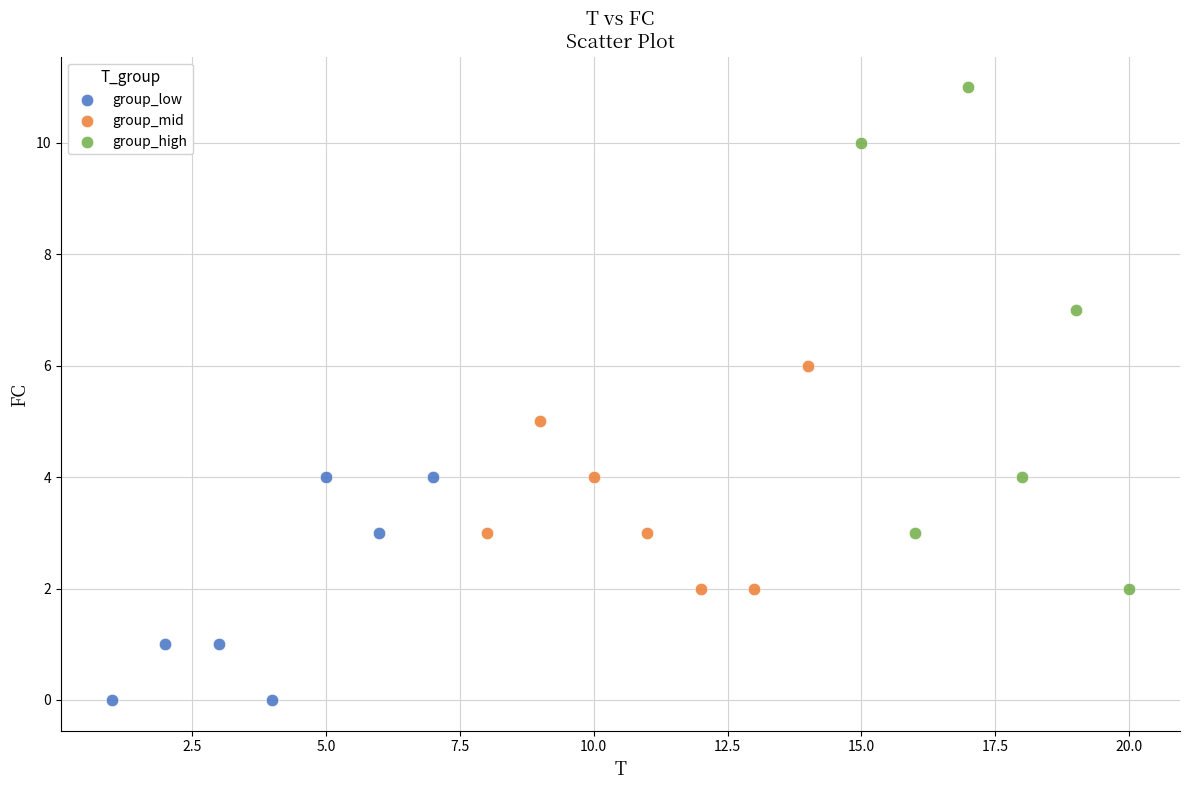

Which series contains the highest Y value?

group_high